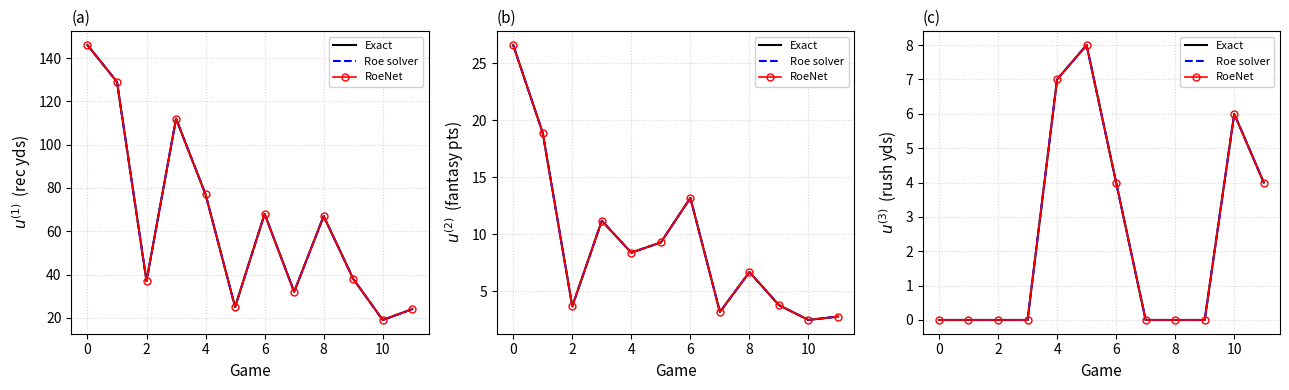

True or false: Roe solver and Exact cross at least once.

False